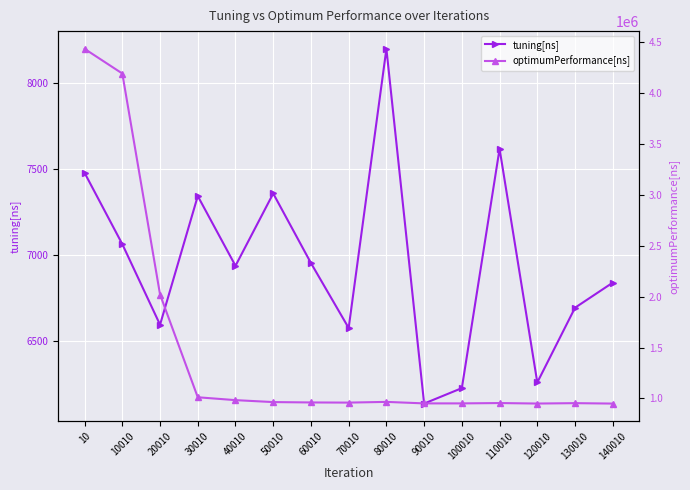

What is the difference between the maximum and second lowest values in the optimumPerformance[ns] series?

3487460